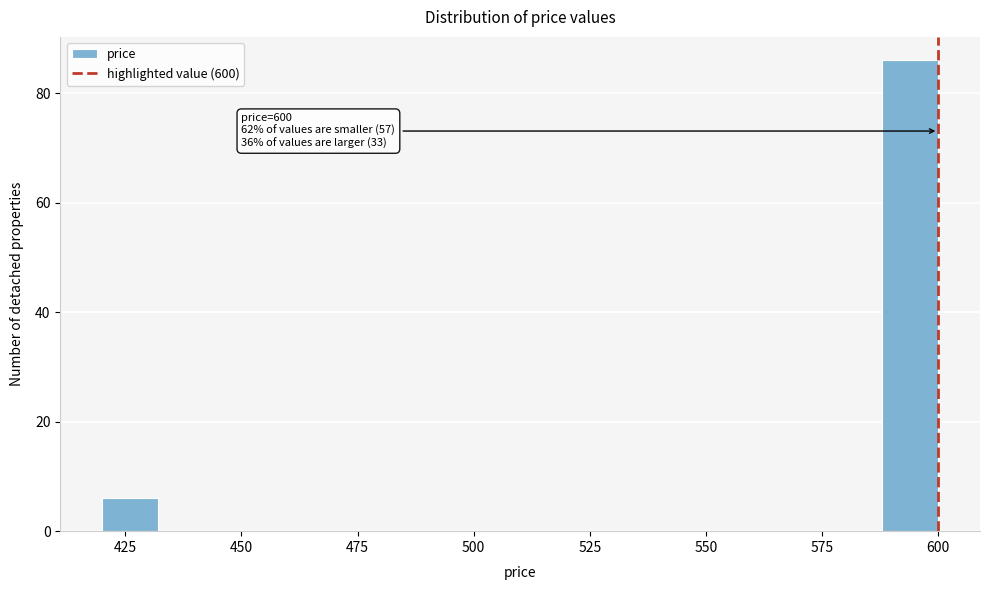

Read against the x-axis, roughly where is the centre of the tallest bar?

595